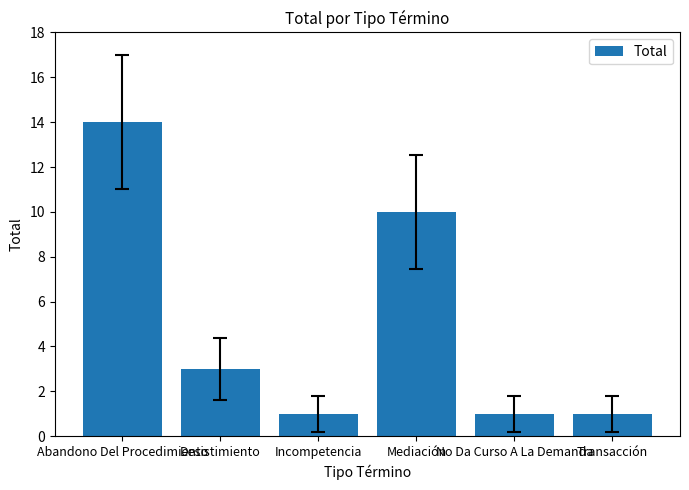

Read the value at Incompetencia.

1